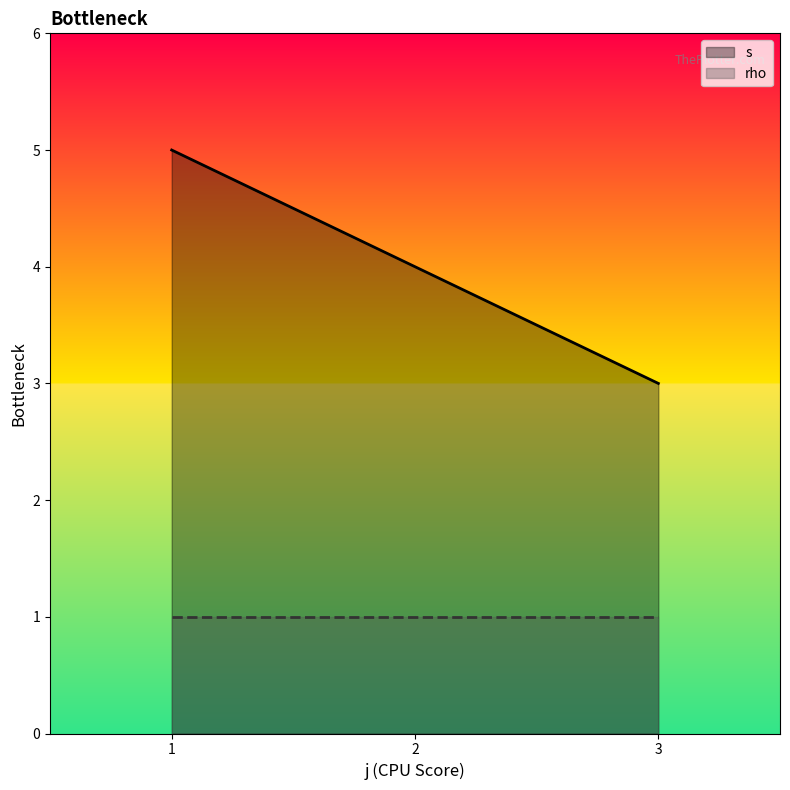

The value at 2 is 4. True or false?

True